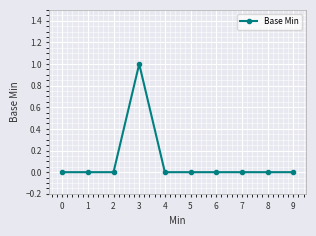

Which label corresponds to the largest value in the chart?

3